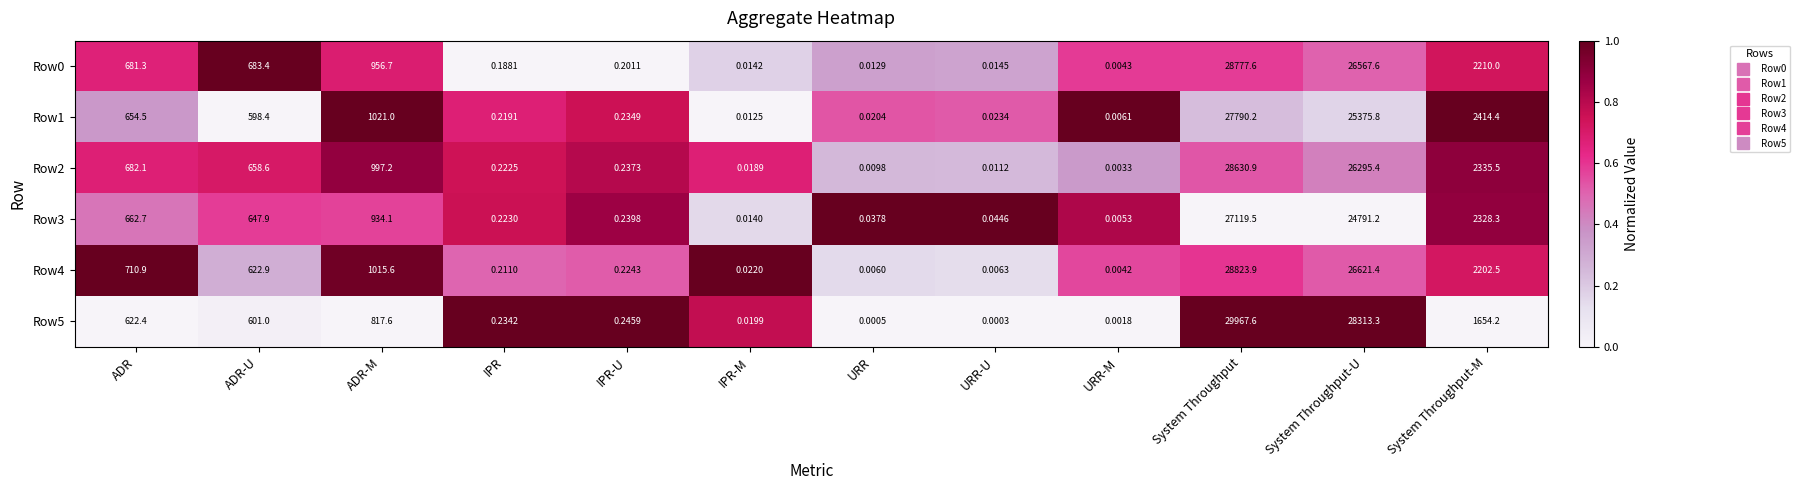

Between ADR-U and ADR-M, which series saw the biggest shift?

Row1